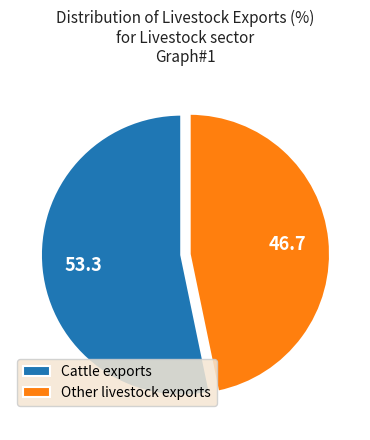

Count the number of slices in the pie.

2